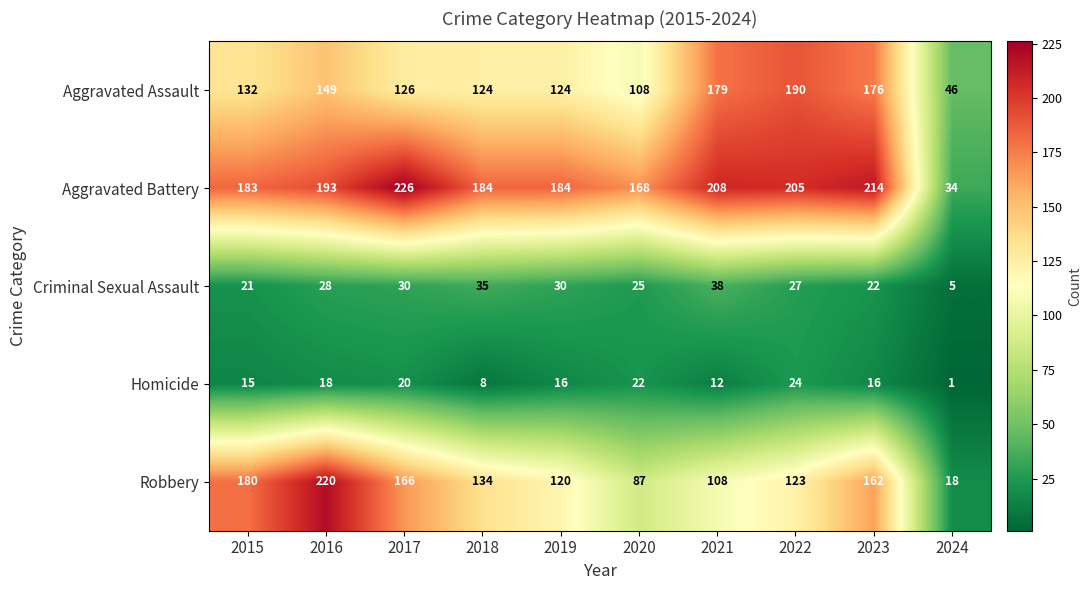

True or false: Aggravated Assault has a value of 132 at 2015.

True